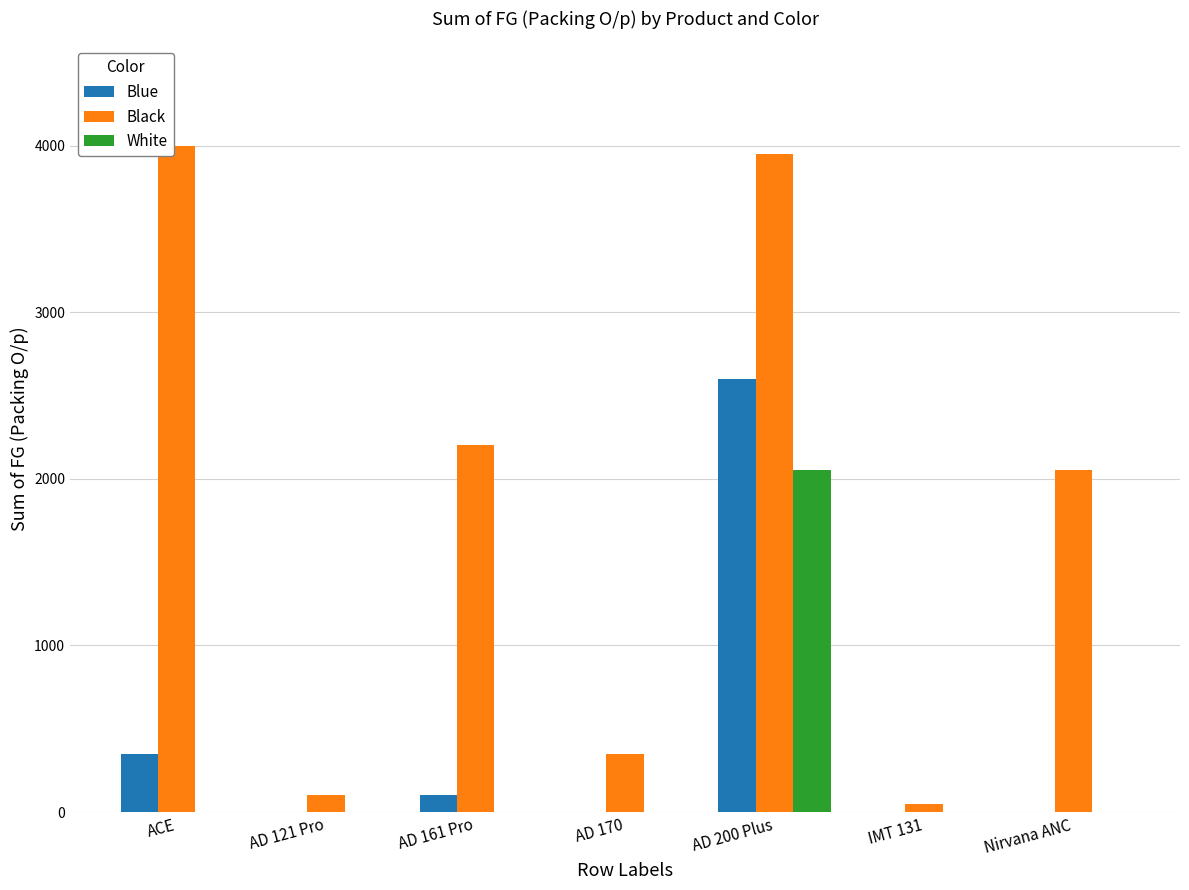

What is the sum of all Blue values?

3050